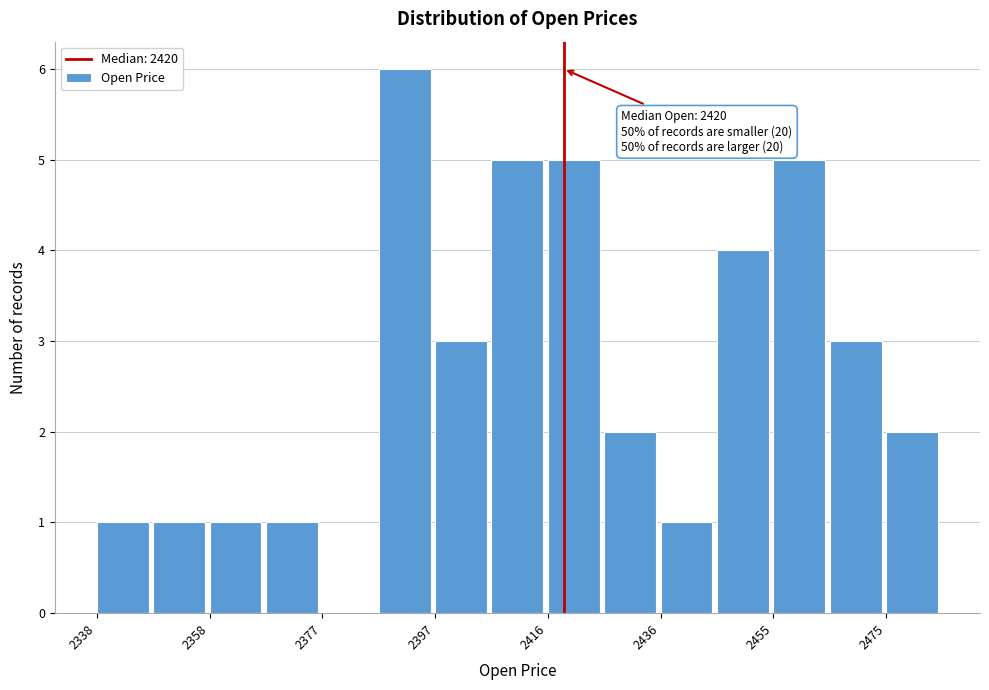

Which range on the x-axis has the tallest bar?

2388 to 2398